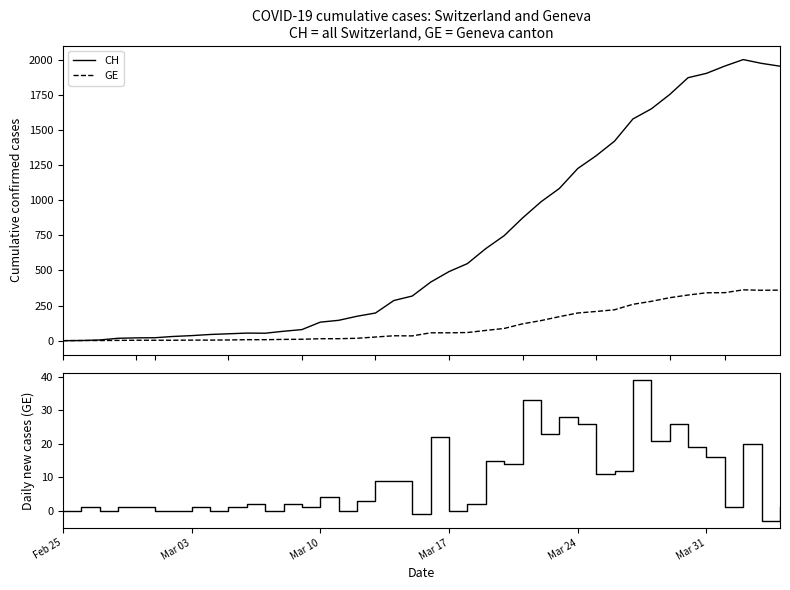

True or false: GE_diff and GE intersect in this chart.

False